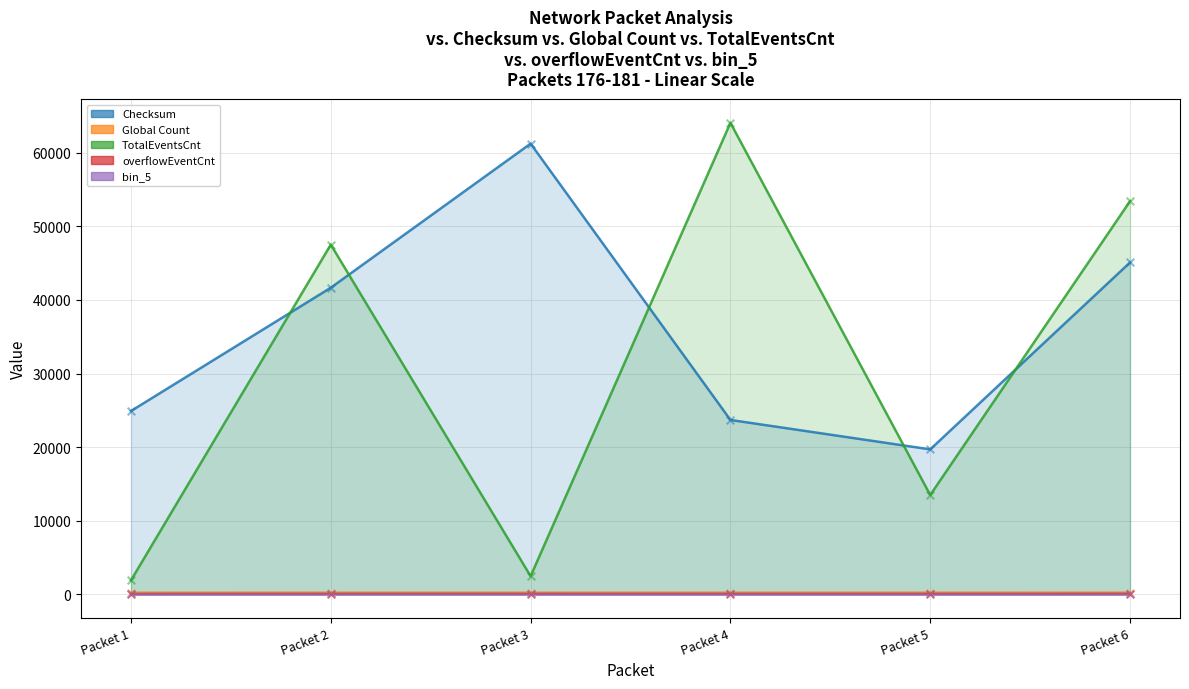

Which series has the widest spread of Y values?

TotalEventsCnt